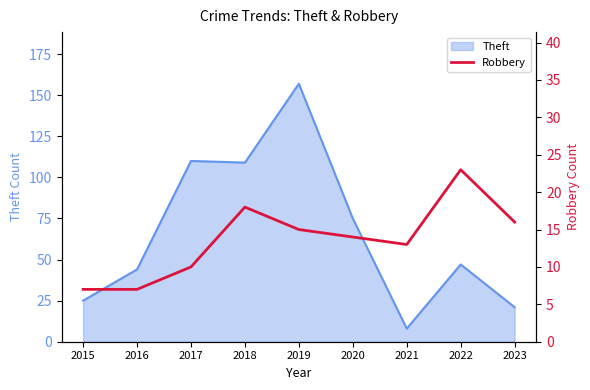

Reading left to right, what are all the values shown in this chart?

7	7	10	18	15	14	13	23	16